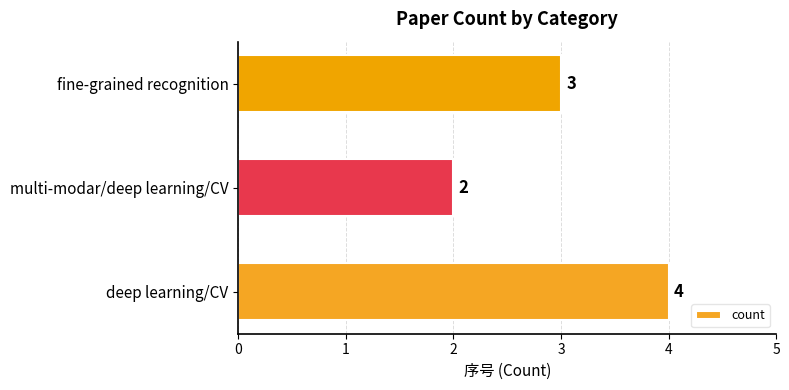

Is it true that the value at deep learning/CV is 2?

False